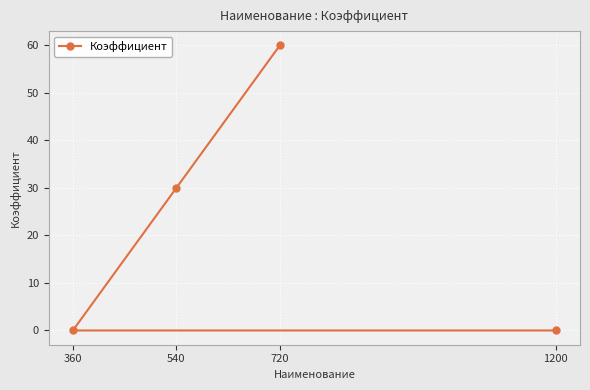

True or false: the data shows 33 at 1200.

False